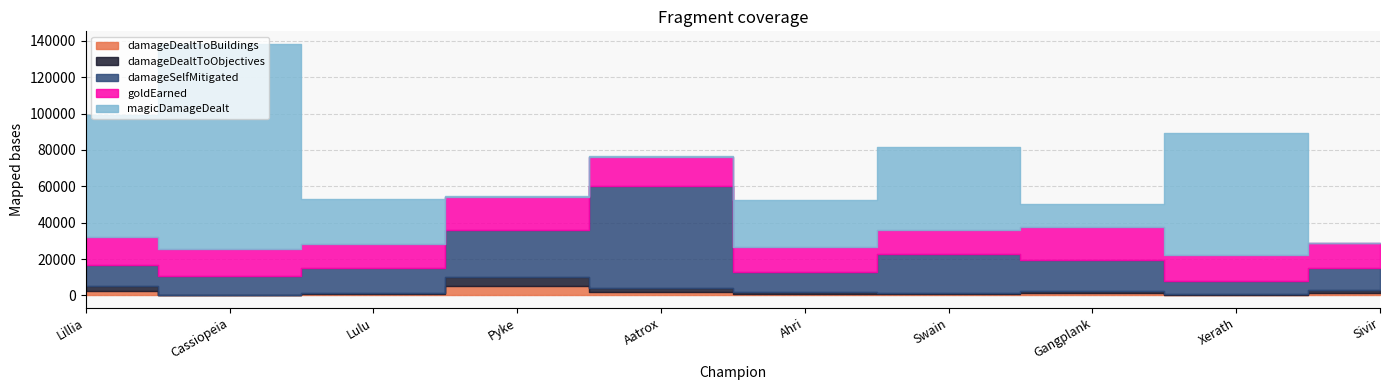

What is the spread (max minus min) of values at Lillia?

64359